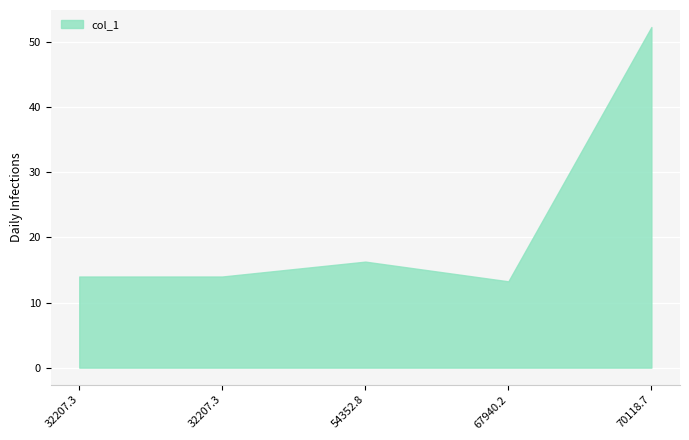

True or false: the data shows 13.3 at 67940.2.

True